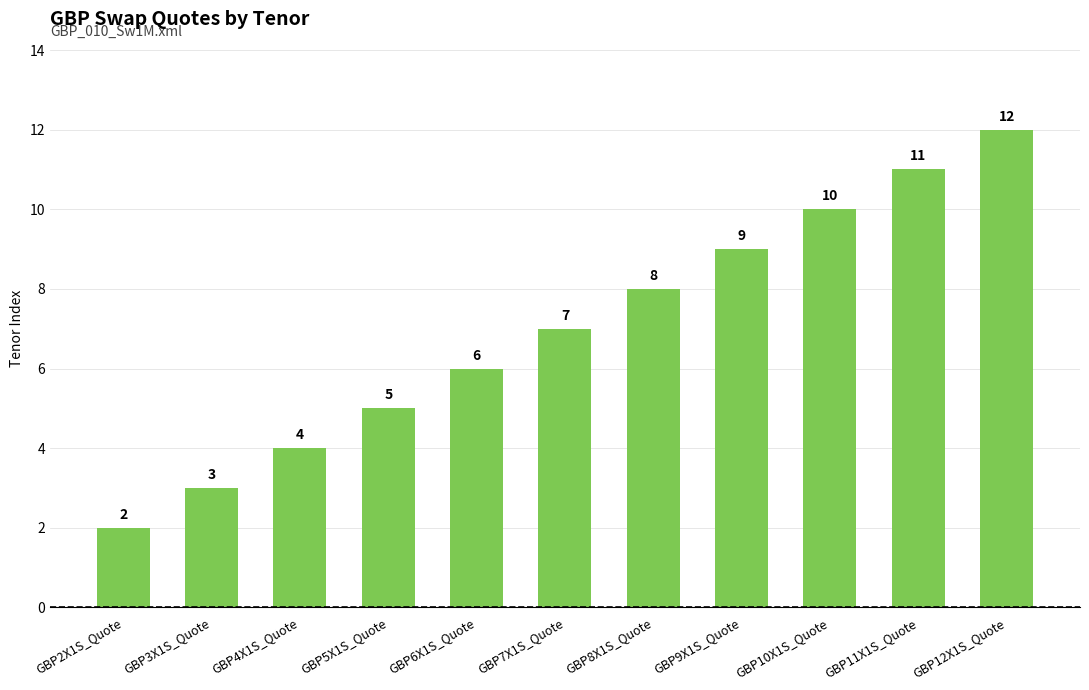

What is the difference between the maximum and minimum values?

10